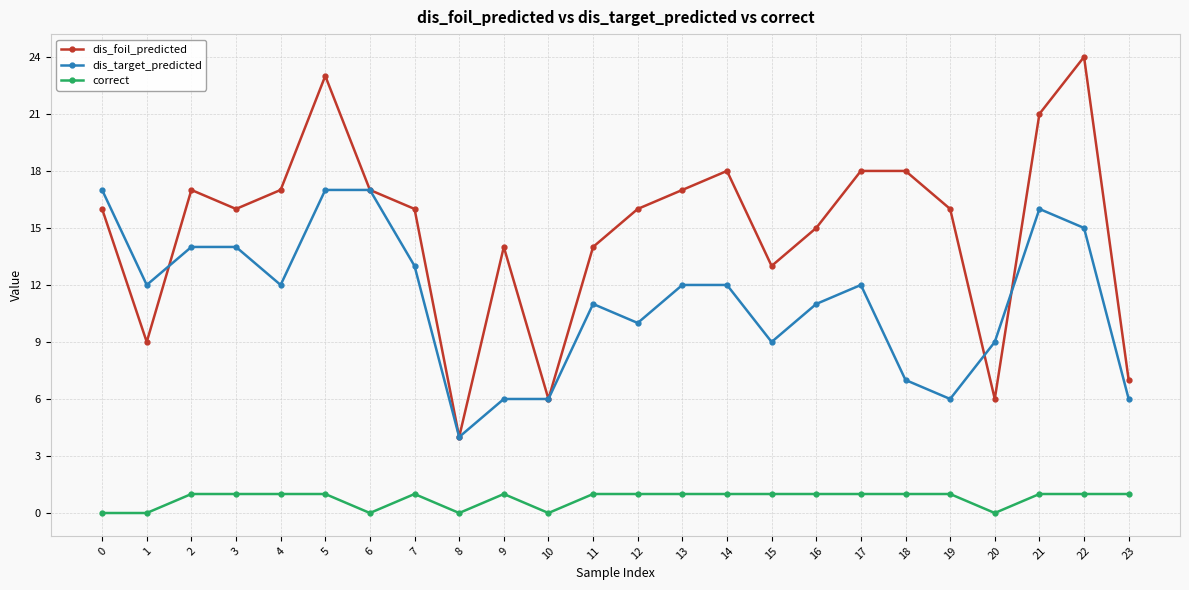

True or false: dis_foil_predicted has more than 0 interior local peaks.

True